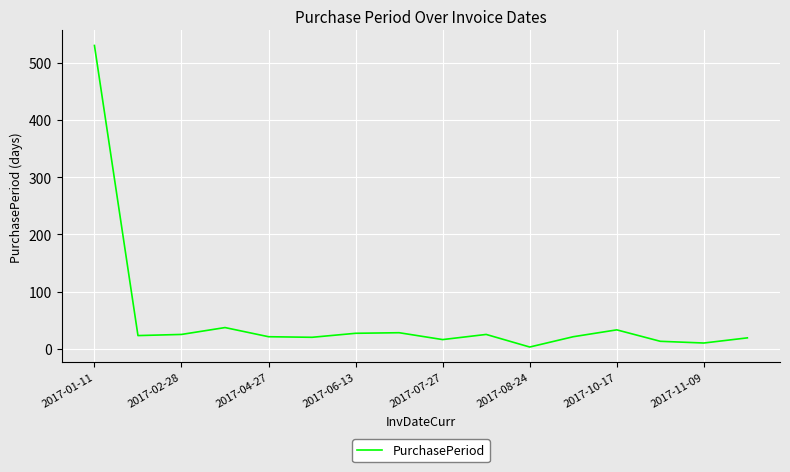

What is the greatest value displayed?

530